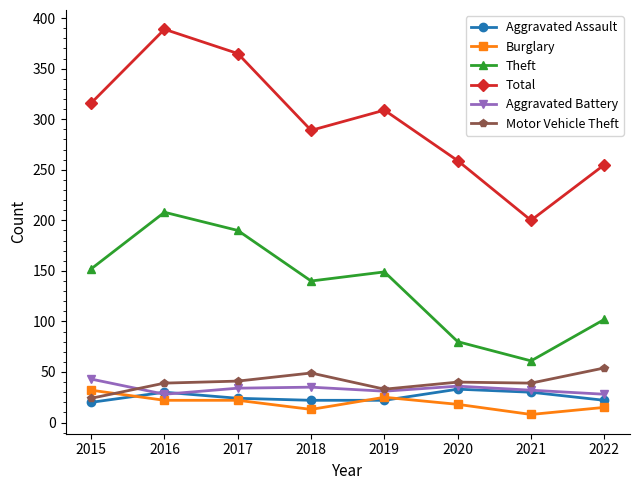

The value of Aggravated Assault at 2021 is 30. True or false?

True